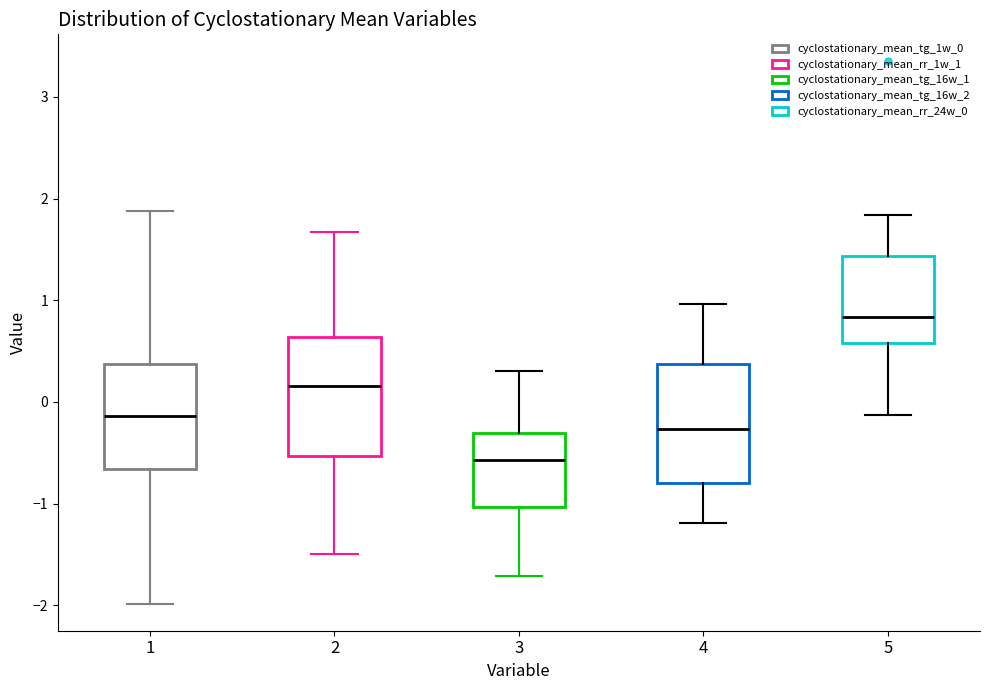

Reading left to right, transcribe this box plot: for each box, give where its median line is, the range the box spans, and where its two whiskers end, as read against the y-axis. The values are not printed on the chart, so give them approximately, as read against the axis.

1: median -0.1, box -0.7 to 0.4, whiskers -2.0 to 1.9
2: median 0.2, box -0.5 to 0.6, whiskers -1.5 to 1.7
3: median -0.6, box -1.0 to -0.3, whiskers -1.7 to 0.3
4: median -0.3, box -0.8 to 0.4, whiskers -1.2 to 1.0
5: median 0.8, box 0.6 to 1.4, whiskers -0.1 to 1.8